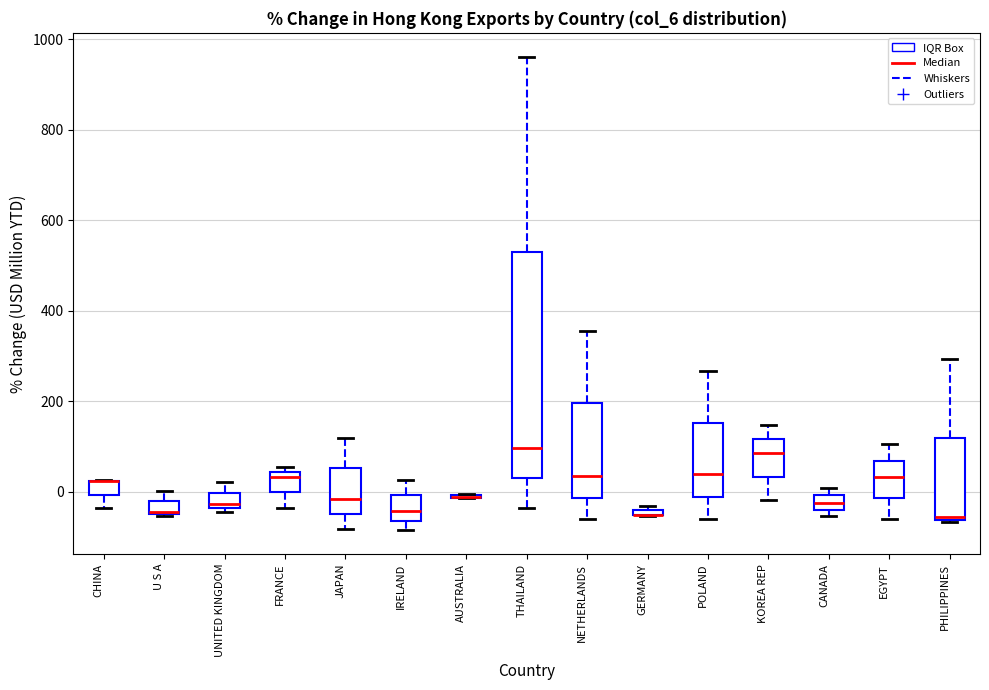

Which box is the tallest, from its lower edge to its upper edge?

THAILAND